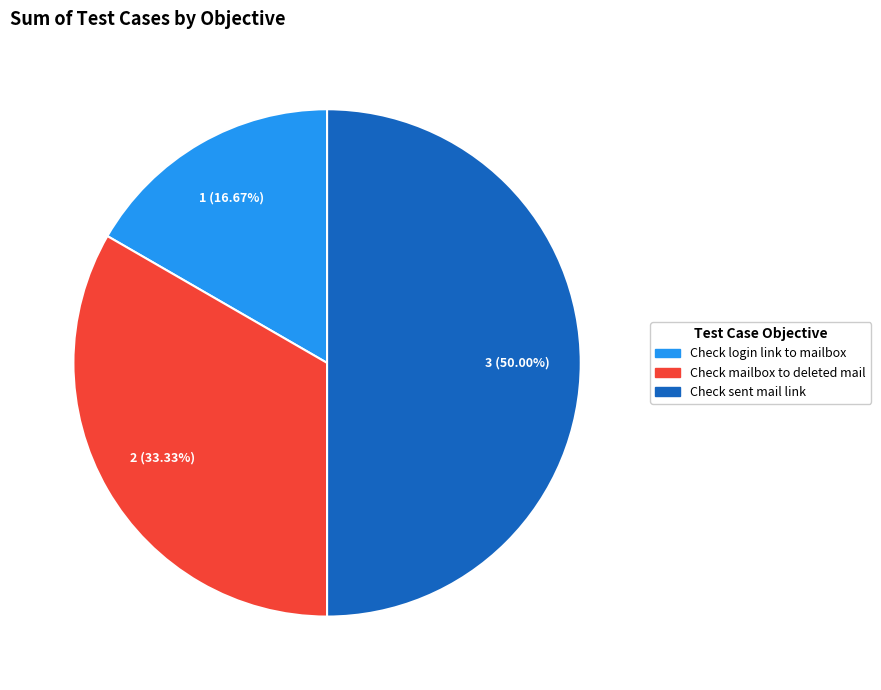

Combined, what portion of the pie is Check mailbox to deleted mail and Check login link to mailbox?

50.0%